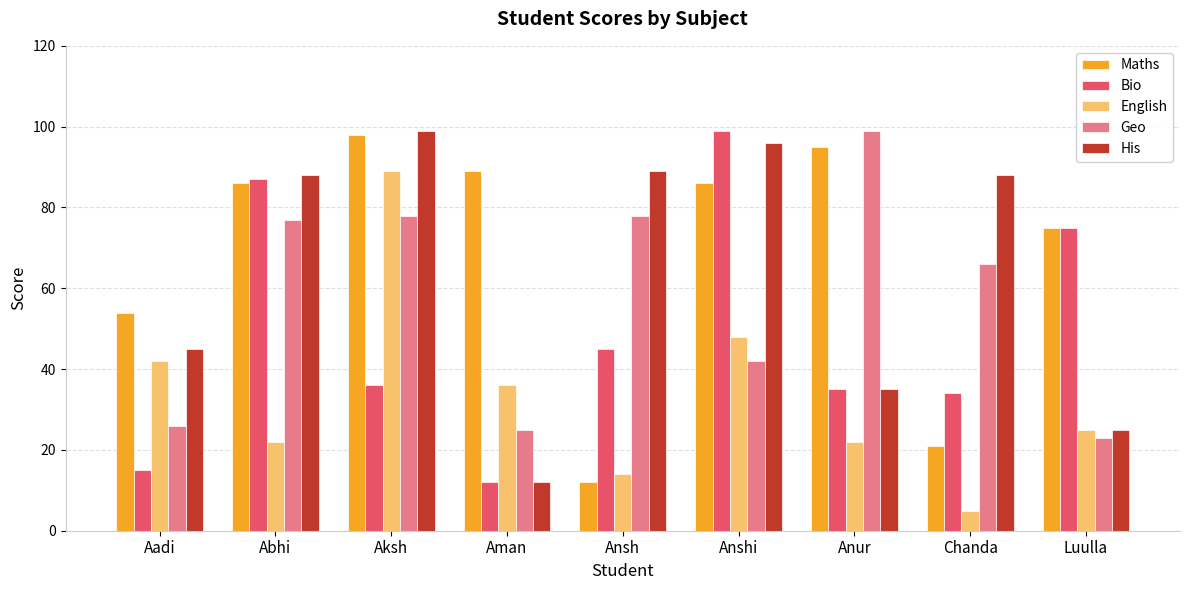

True or false: His has a value of 25 at Luulla.

True